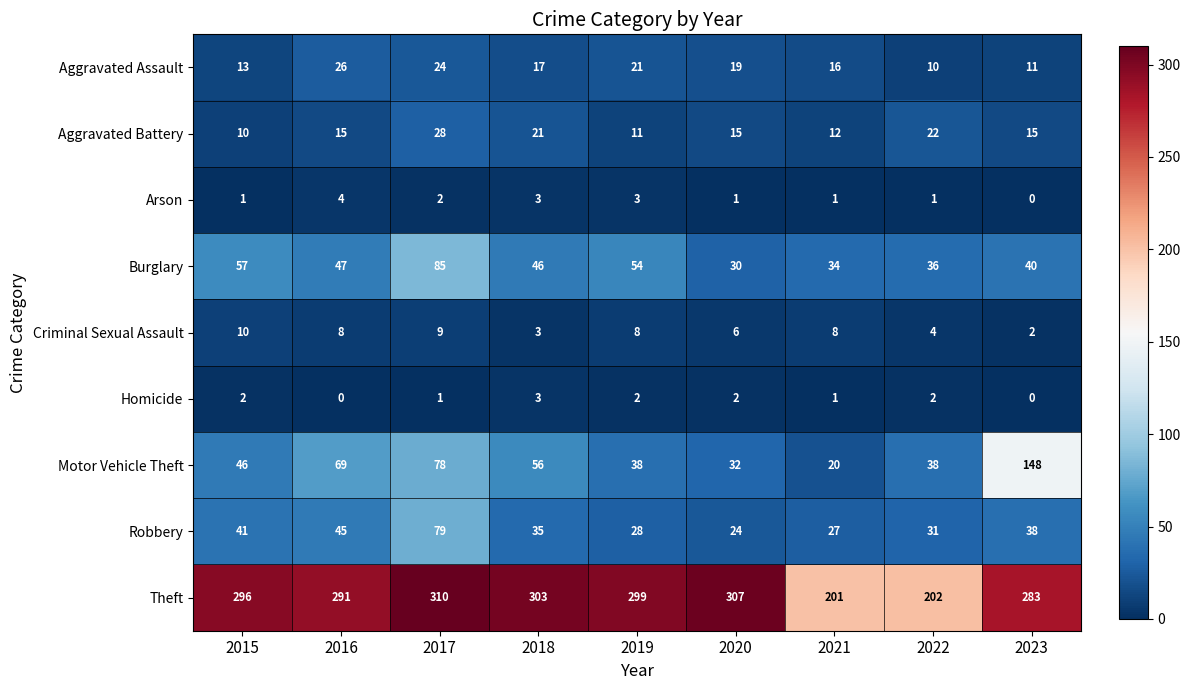

What is the sum of all Burglary values?

429